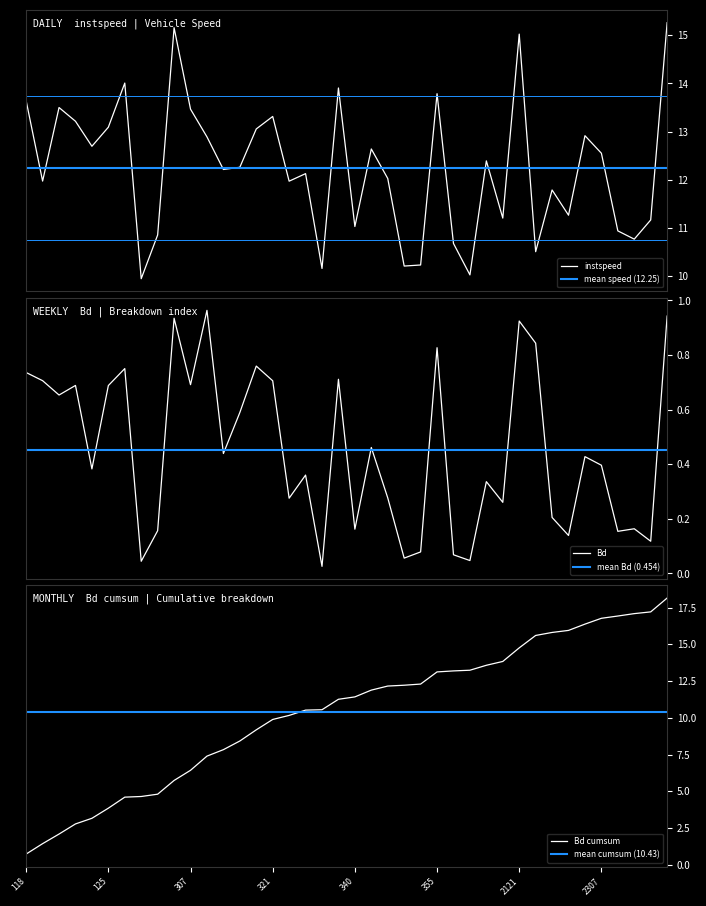

How many interior local peaks does the Bd series have?

13